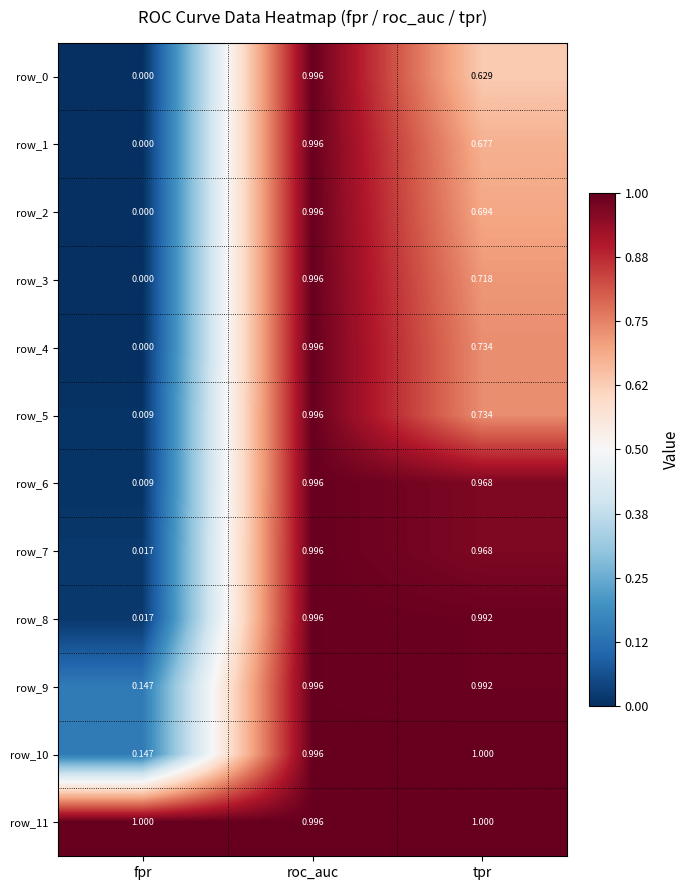

At which category is the sum across all series the highest?

roc_auc